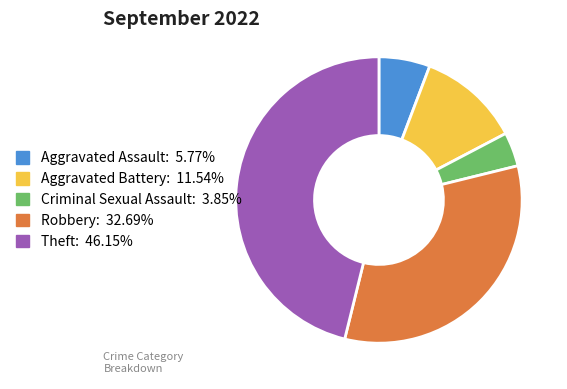

Is the sum of Robbery and Theft greater than half?

Yes